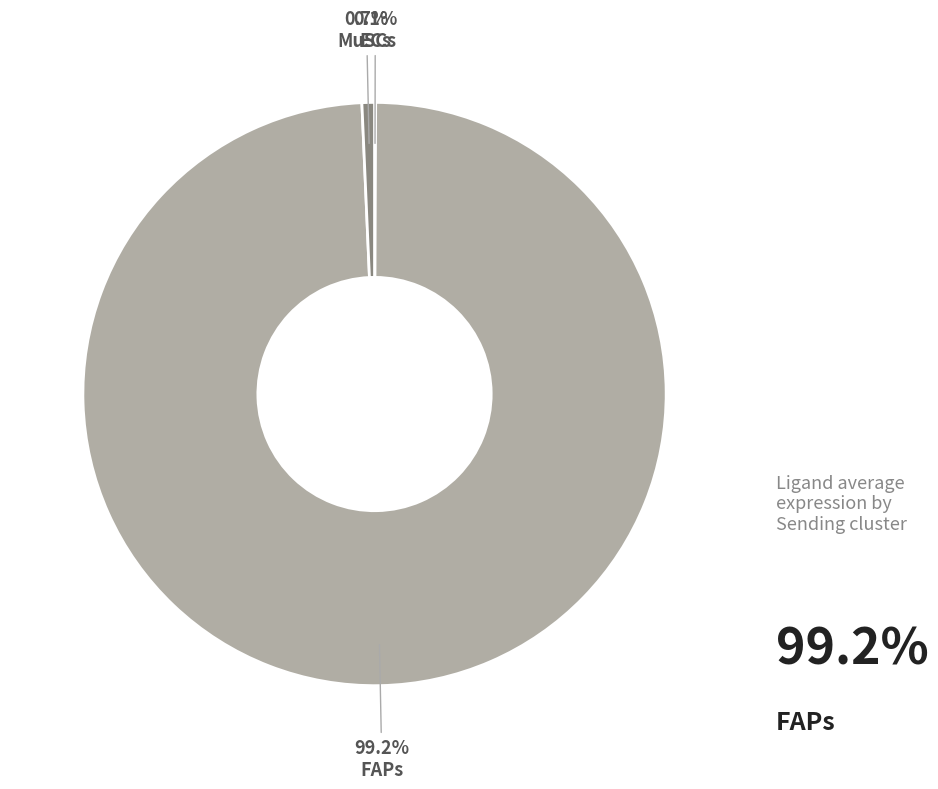

Which category accounts for the majority?

FAPs